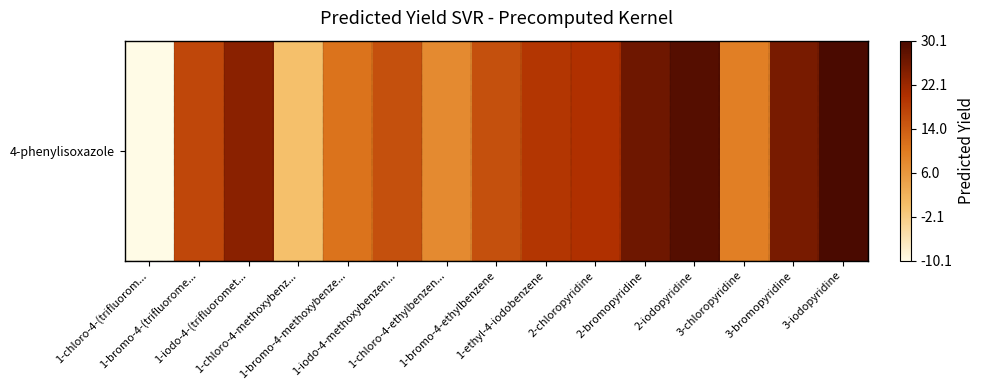

What is the difference between the values at 1-iodo-4-(trifluoromet... and 3-iodopyridine?

6.4